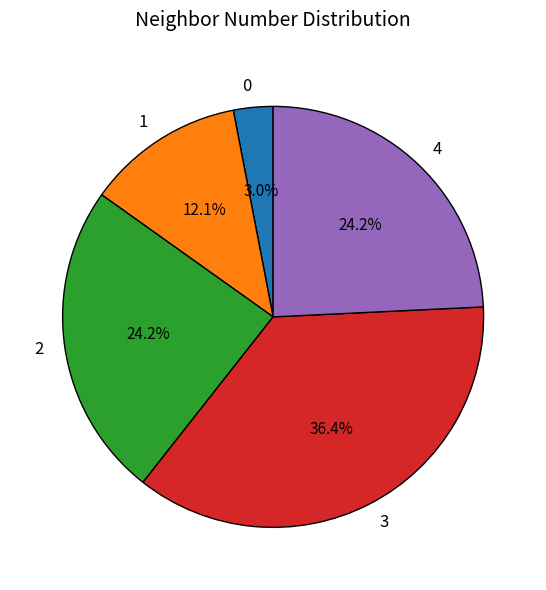

Does any single category account for the majority?

No